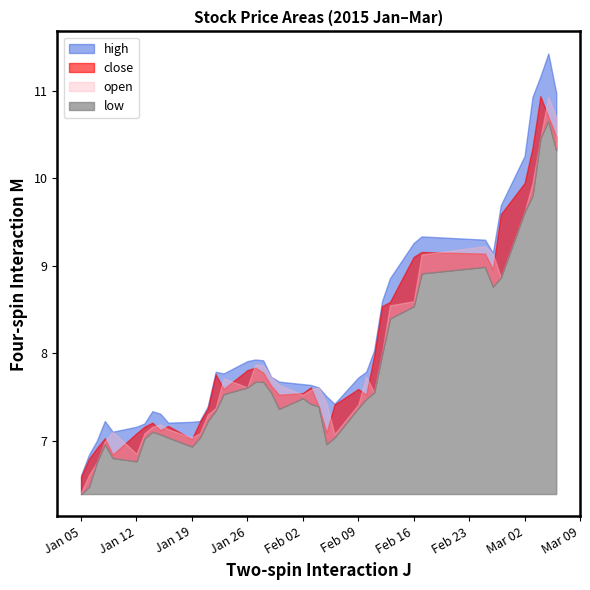

True or false: low has a value of 10.8 at 23.

False